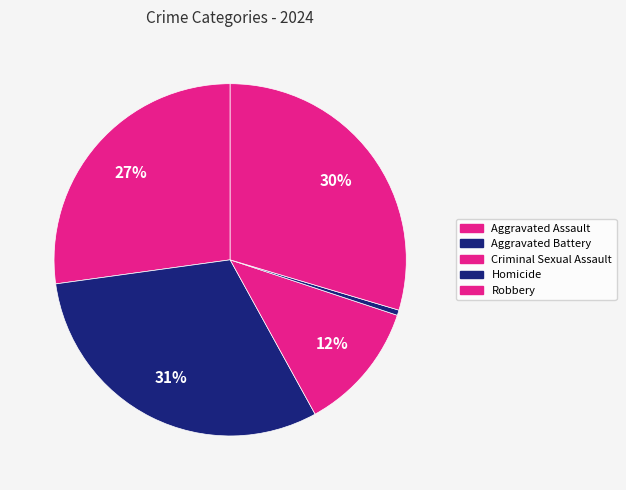

To the nearest percent, what is the difference between the Aggravated Battery and Aggravated Assault slice percentages?

4%